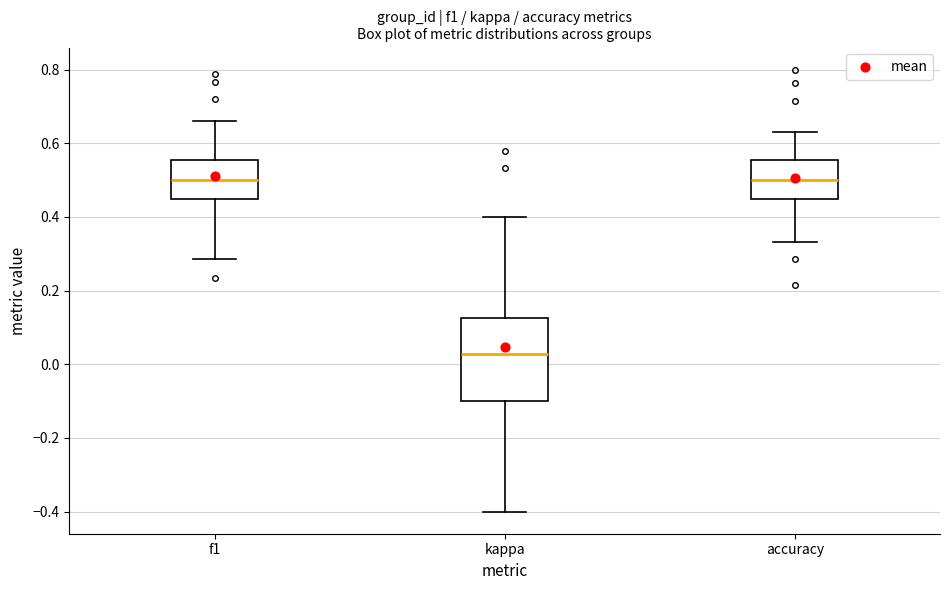

Where is the upper edge of the box for accuracy on the y-axis? The values are not printed on the chart, so give them approximately, as read against the axis.

0.56